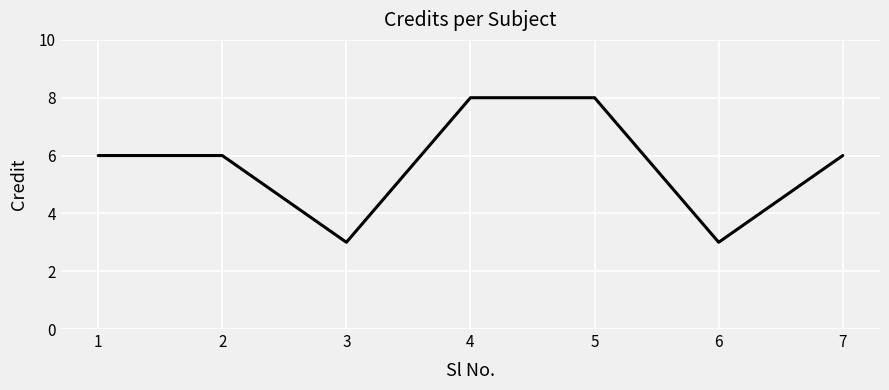

What is the sum of all values?

40